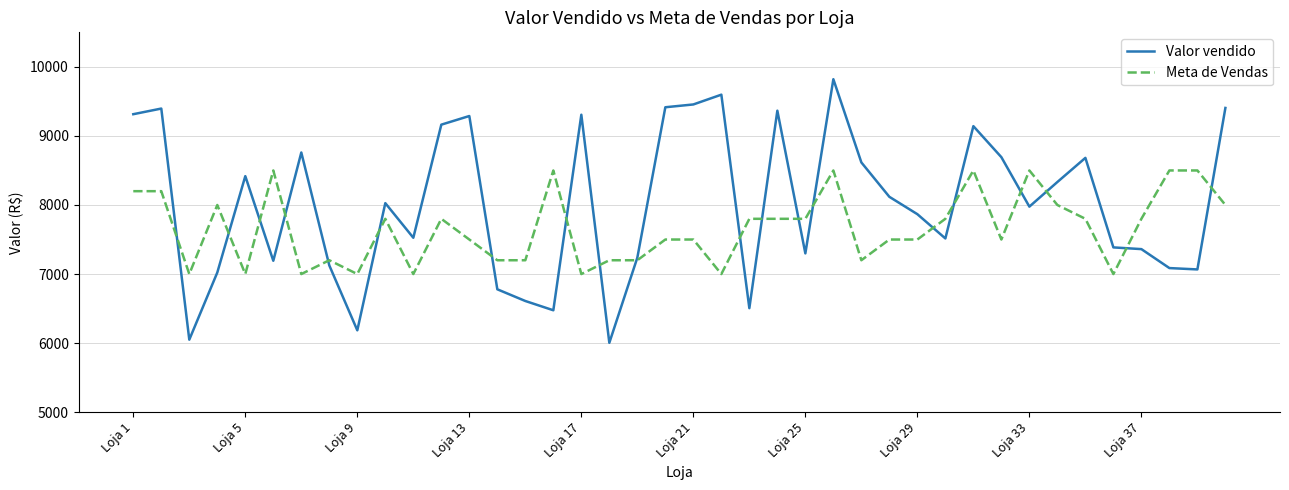

Which series has the largest total across all categories?

Valor vendido